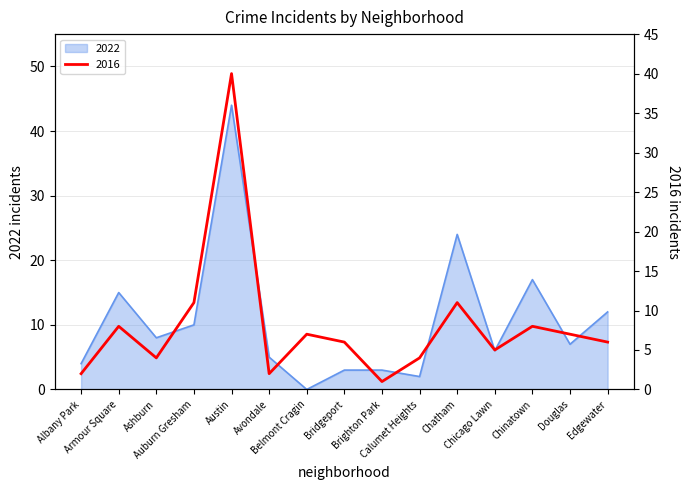

True or false: 2016 has more than 2 points higher than both neighbors.

True